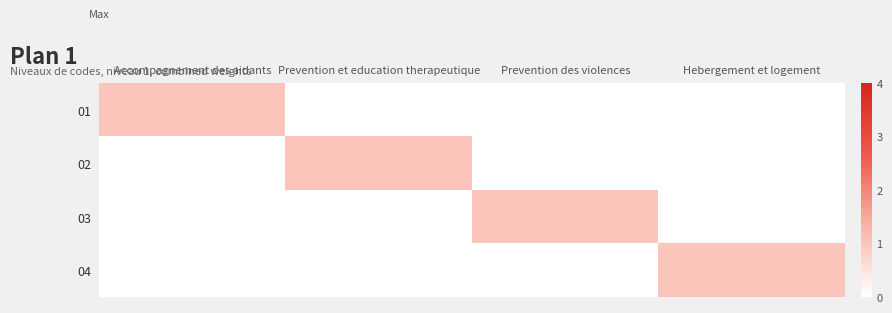

At Accompagnement des aidants, list the series in order from largest to smallest.

01, 02, 03, 04